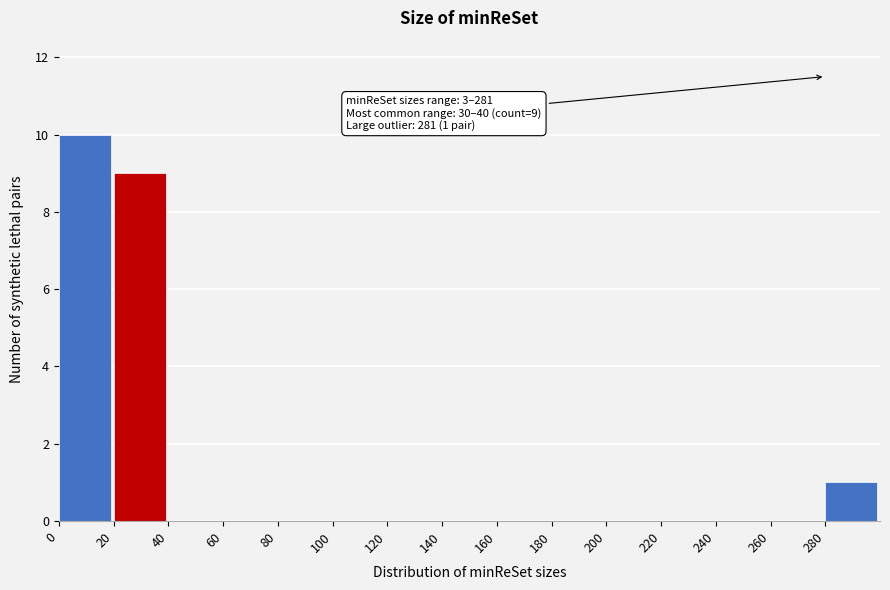

Which range on the x-axis has the tallest bar?

0 to 20